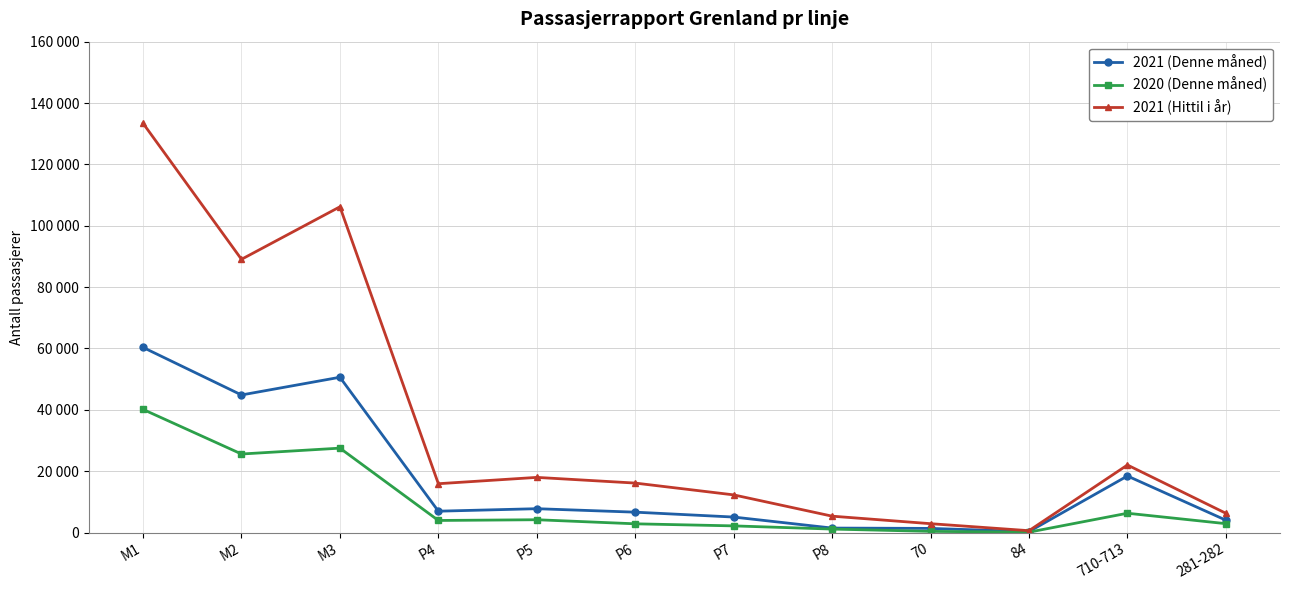

The value of 2021 (Denne måned) at P5 is 7768. True or false?

True